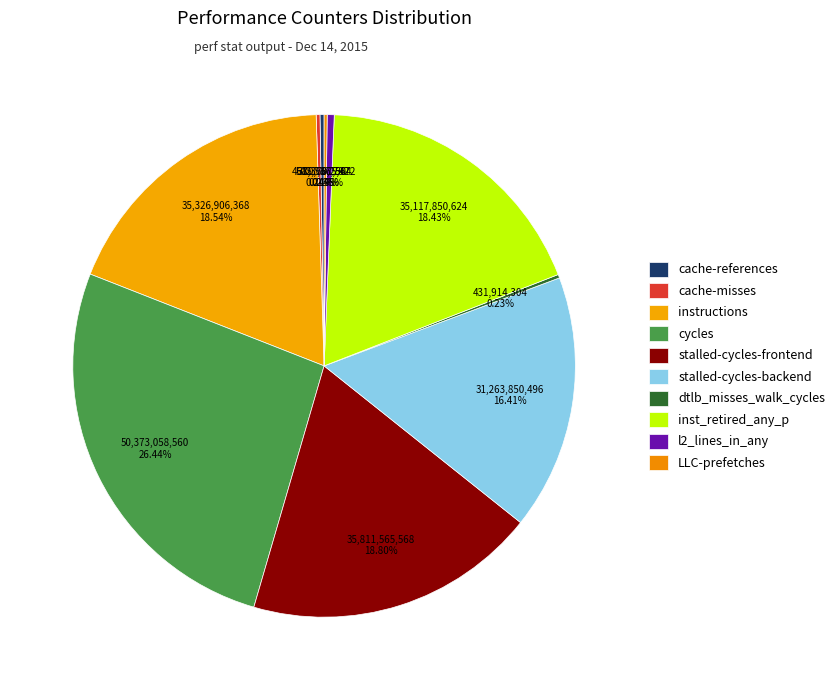

Does cache-references account for over 50% of the chart?

No